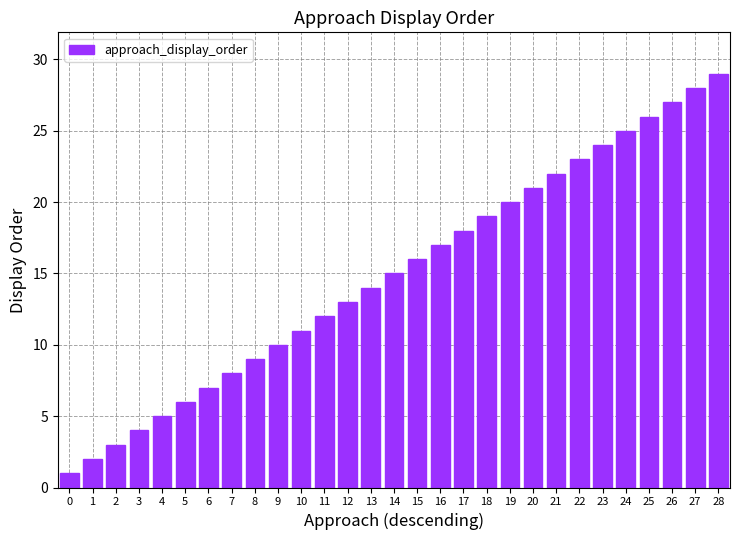

How many data points does each series have?

29